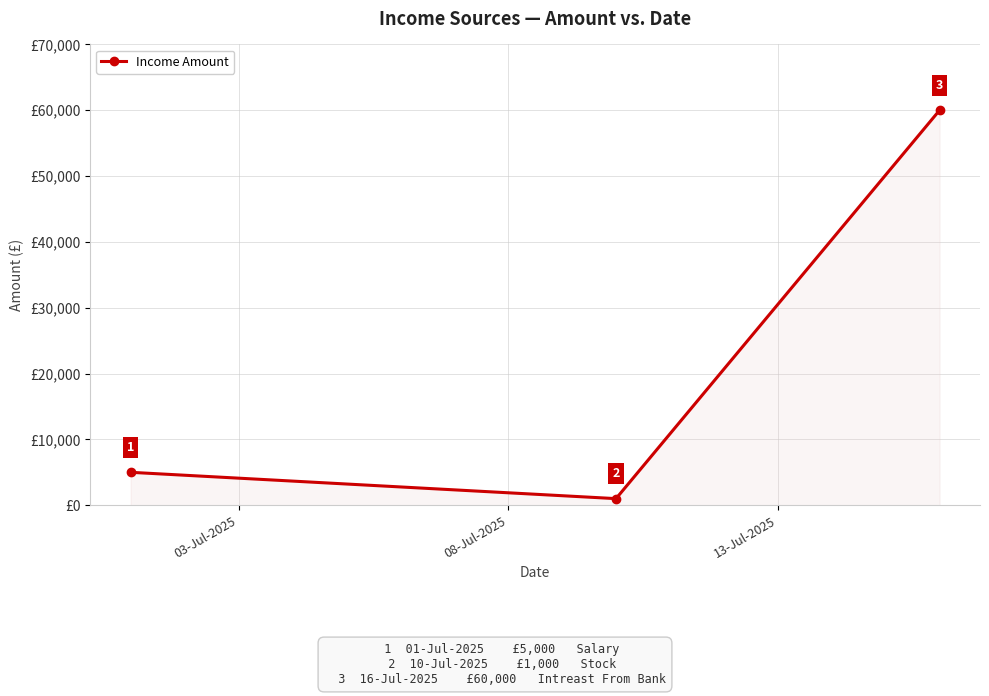

What is the value of the 2nd point from the left?

1000